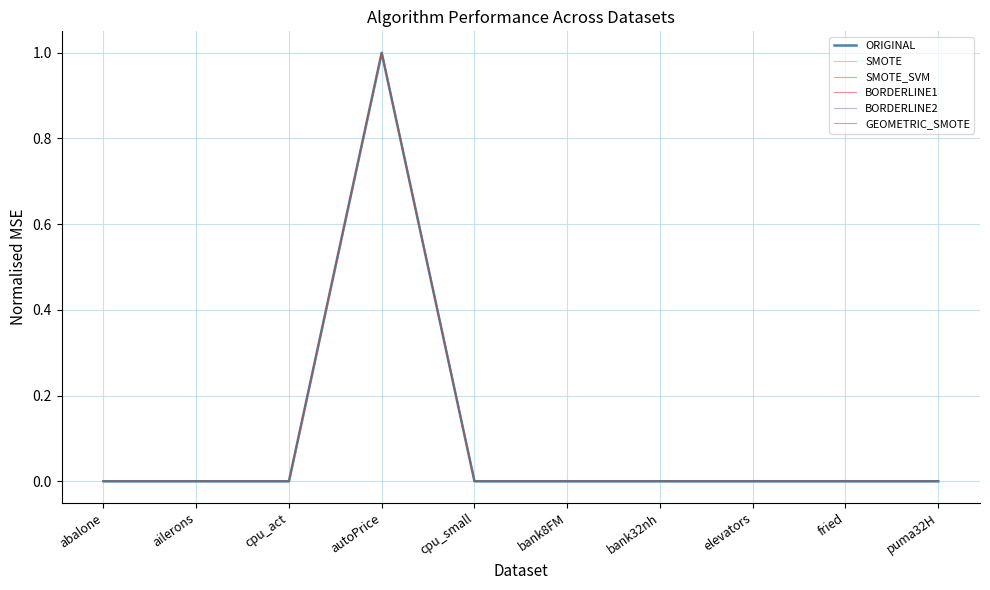

In BORDERLINE1, how many points are higher than both neighbors (excluding endpoints)?

3